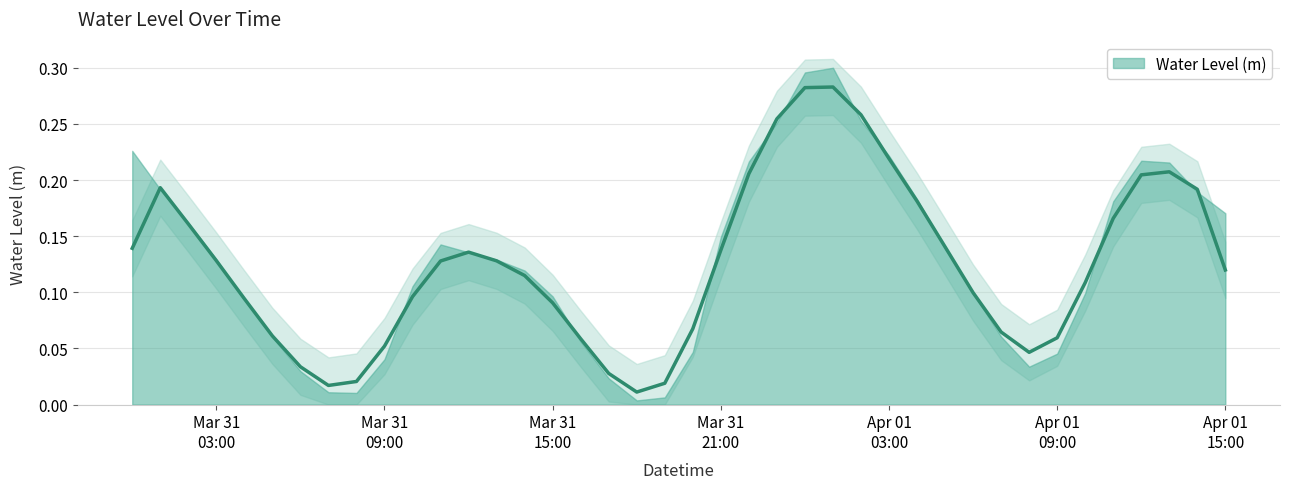

The value at 2023-03-31 17:00:00 is 0.0. True or false?

False